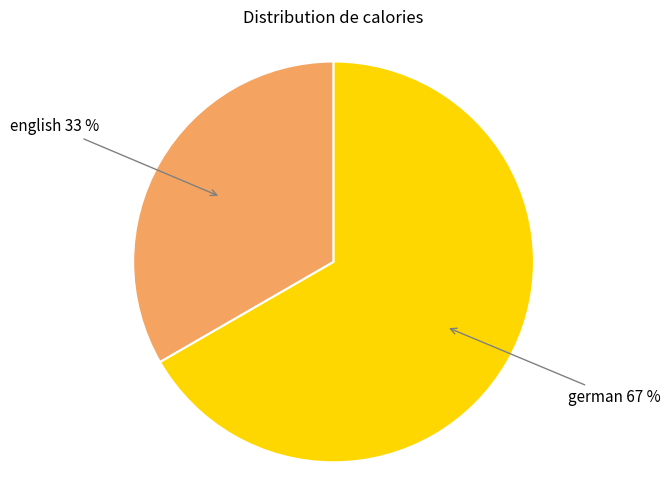

Is there any slice that represents more than half of the pie?

Yes